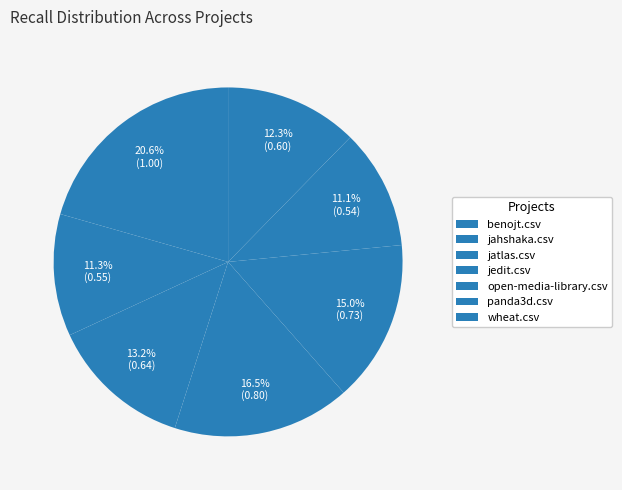

Count the number of slices in the pie.

7